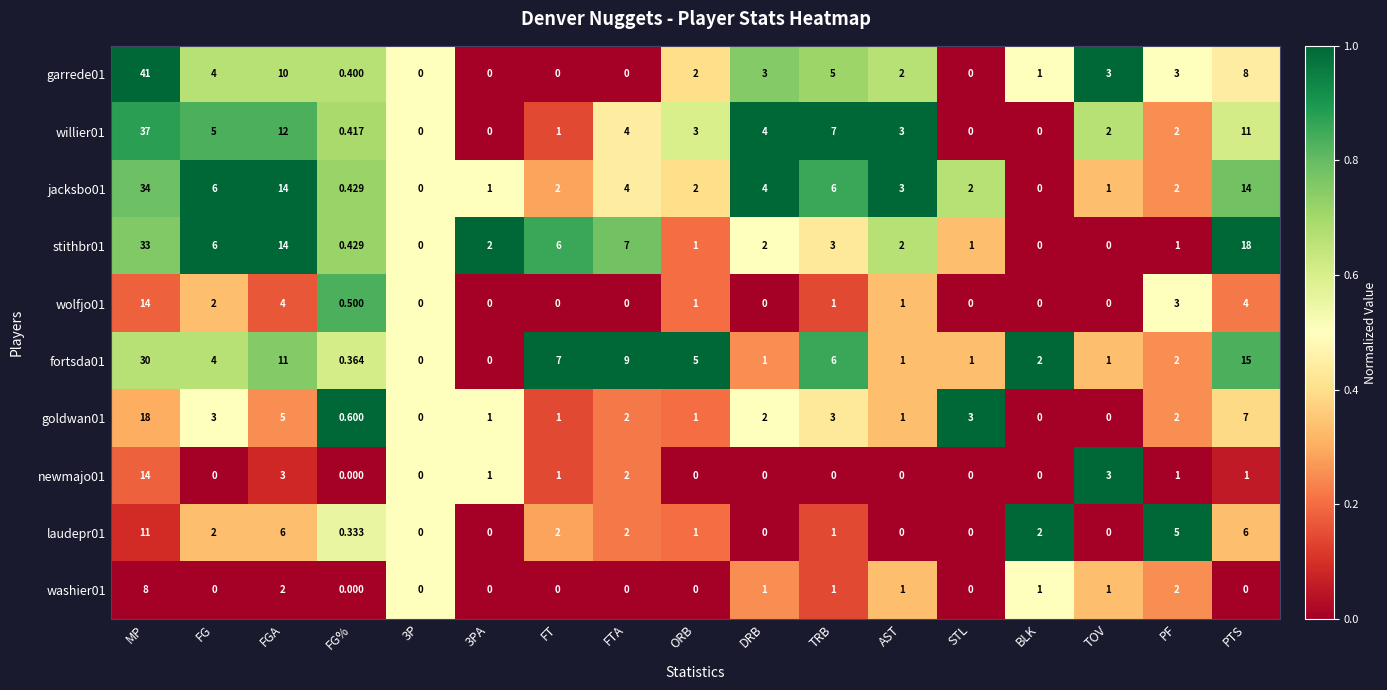

At which category does the chart reach its peak across all series?

MP